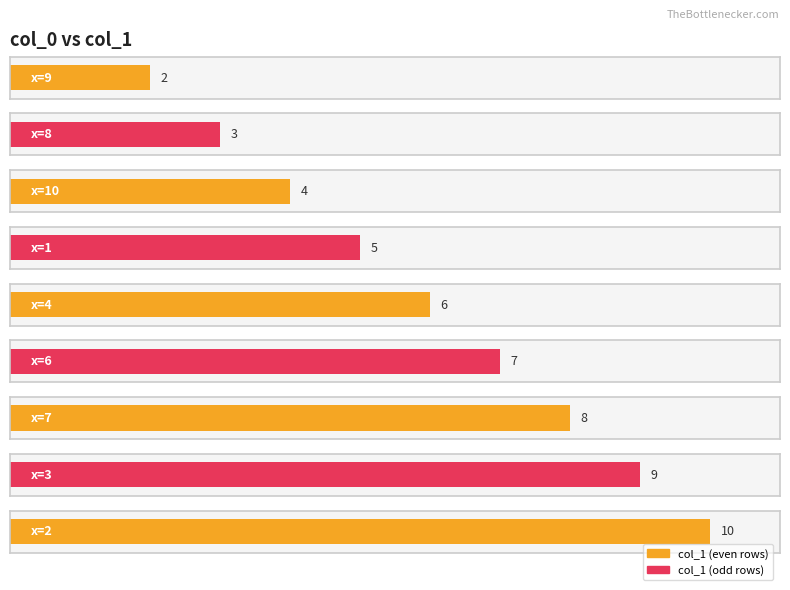

Which category has the lowest value across all series?

9